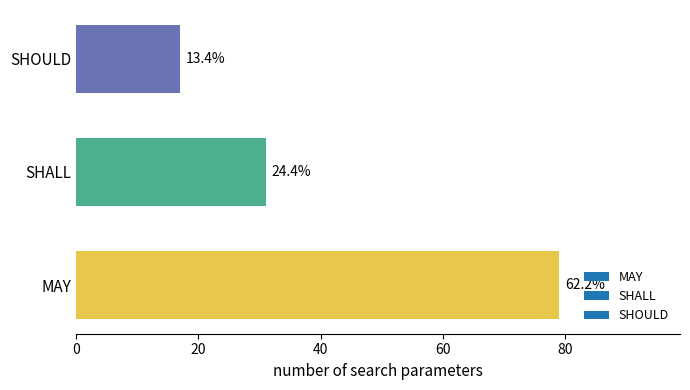

How many bars are there in total?

3